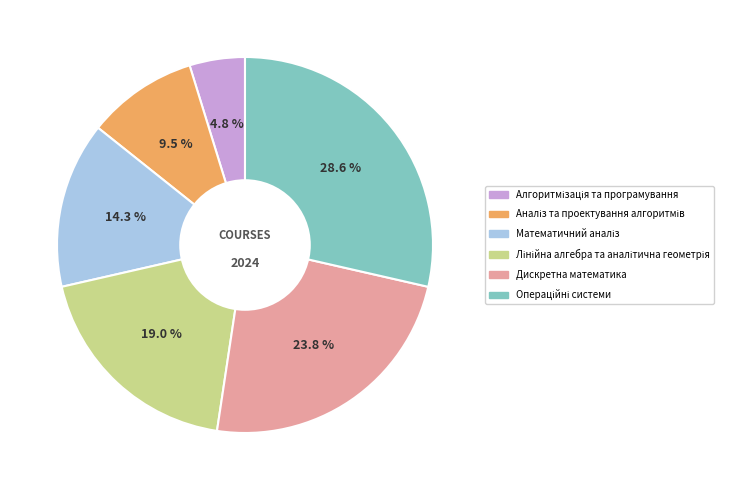

To the nearest percent, what is the average slice percentage?

17%